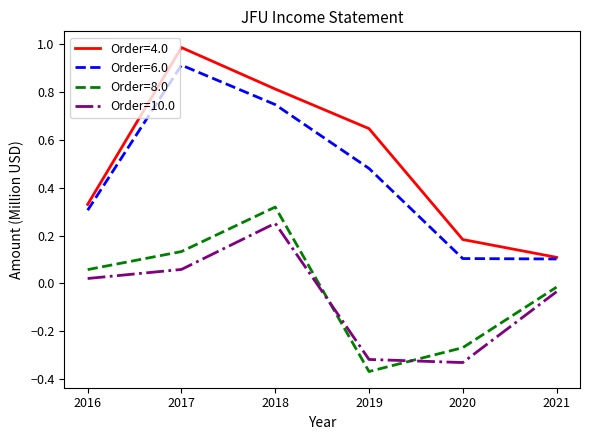

Where does the Order=10.0 series first go above 0?

2016